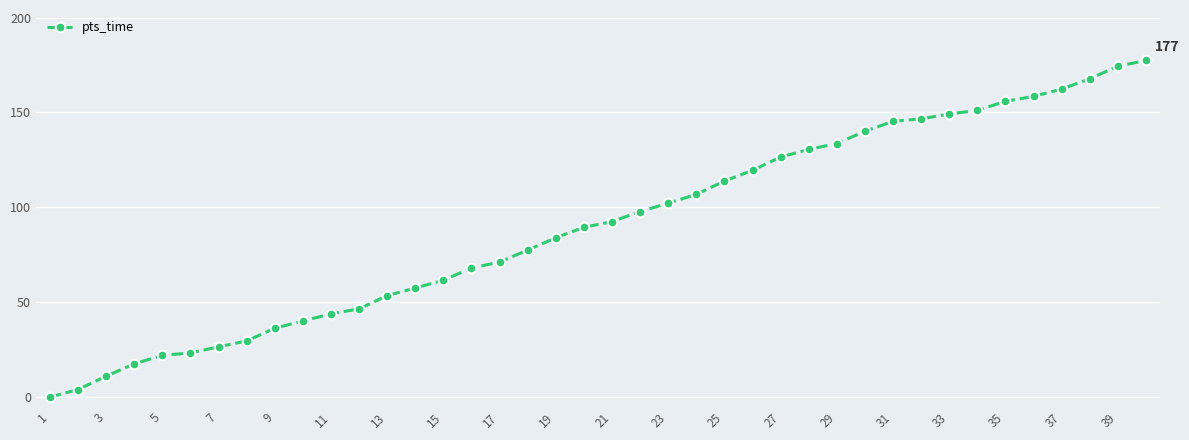

What is the value of the 15th point from the left?

61.6